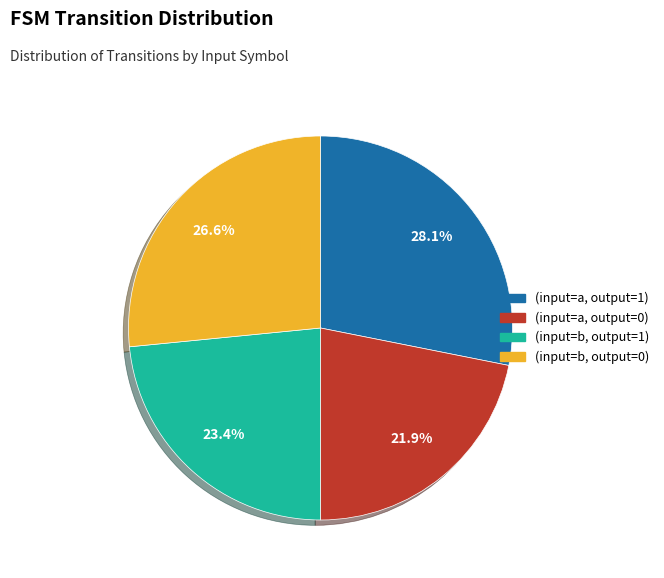

Does any single category account for the majority?

No